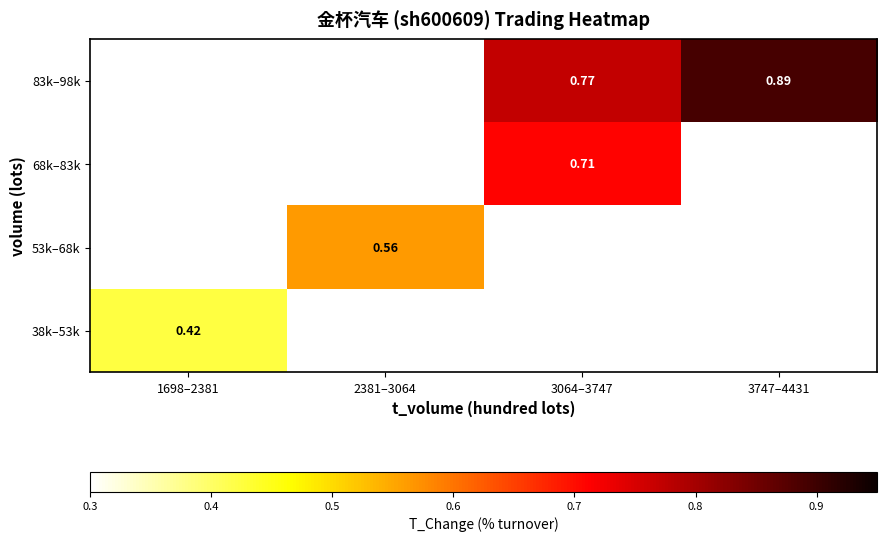

At how many categories does at least one series exceed 0?

4